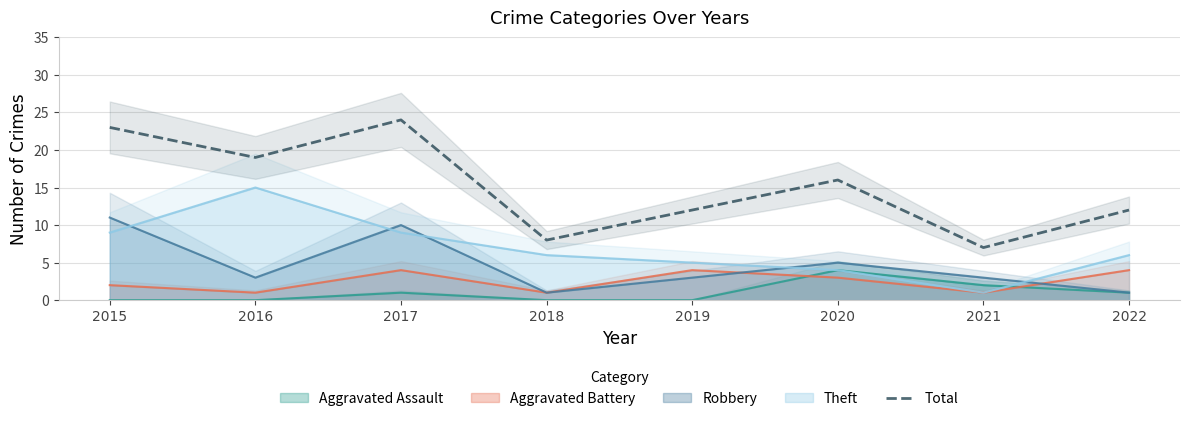

Count the number of categories in the chart.

8